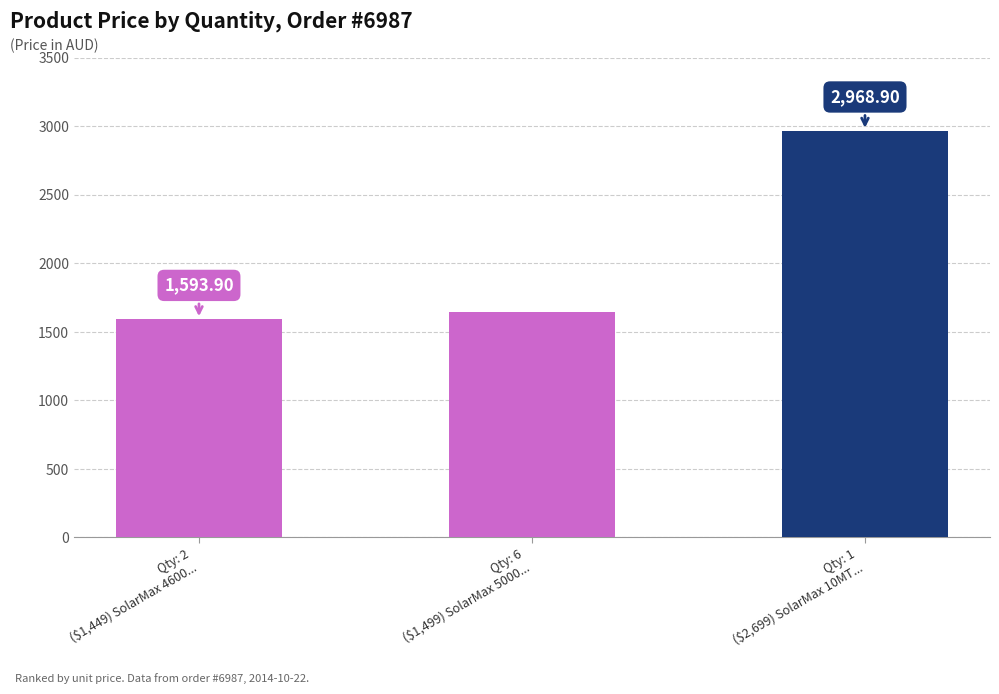

What is the smallest value displayed?

1593.9